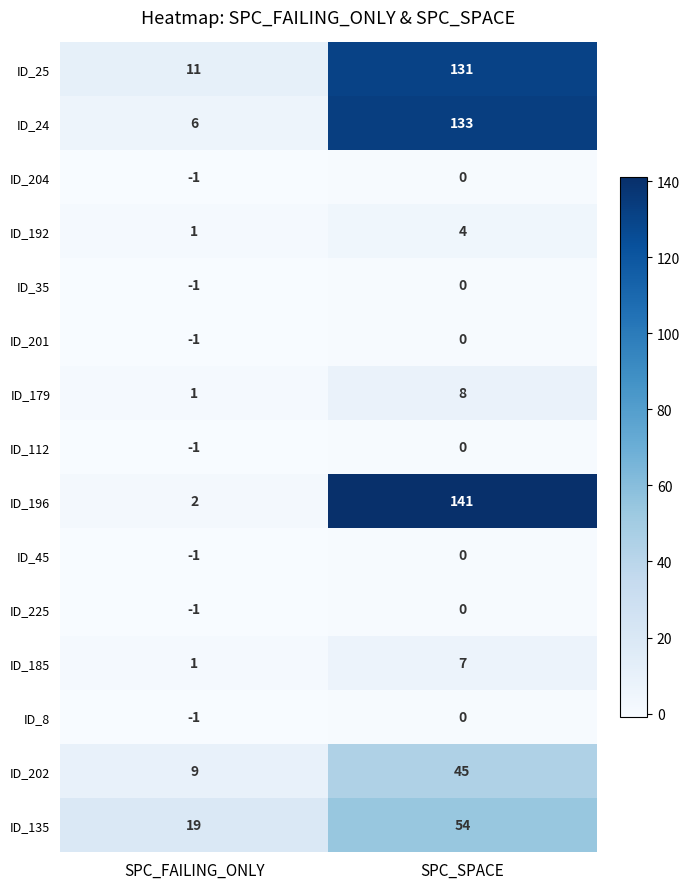

What is the difference between the highest and lowest values at SPC_SPACE?

141